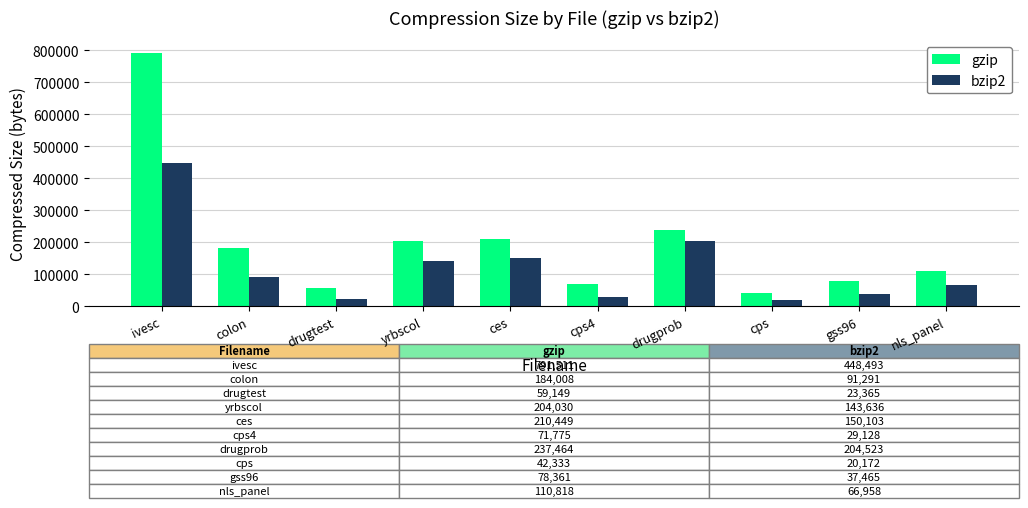

Where is bzip2 nearest to the value 234332?

drugprob